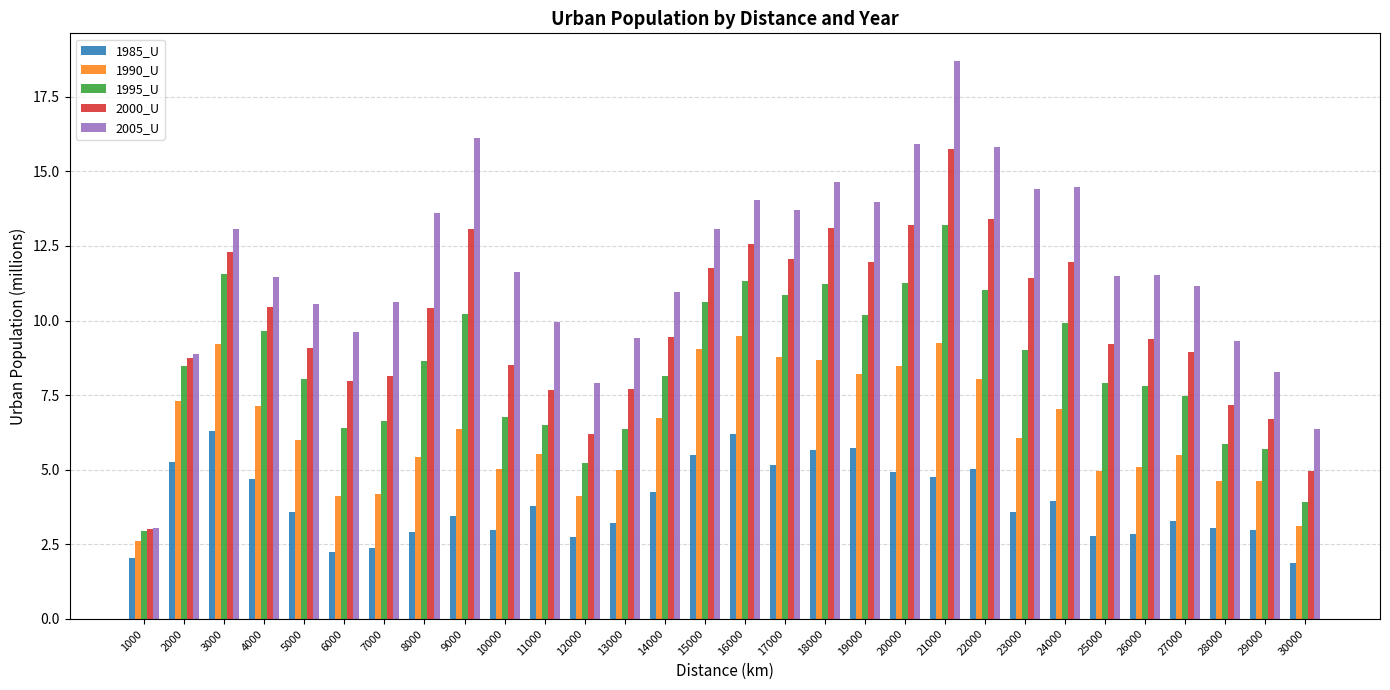

At 6000, list the series in order from largest to smallest.

2005_U, 2000_U, 1995_U, 1990_U, 1985_U